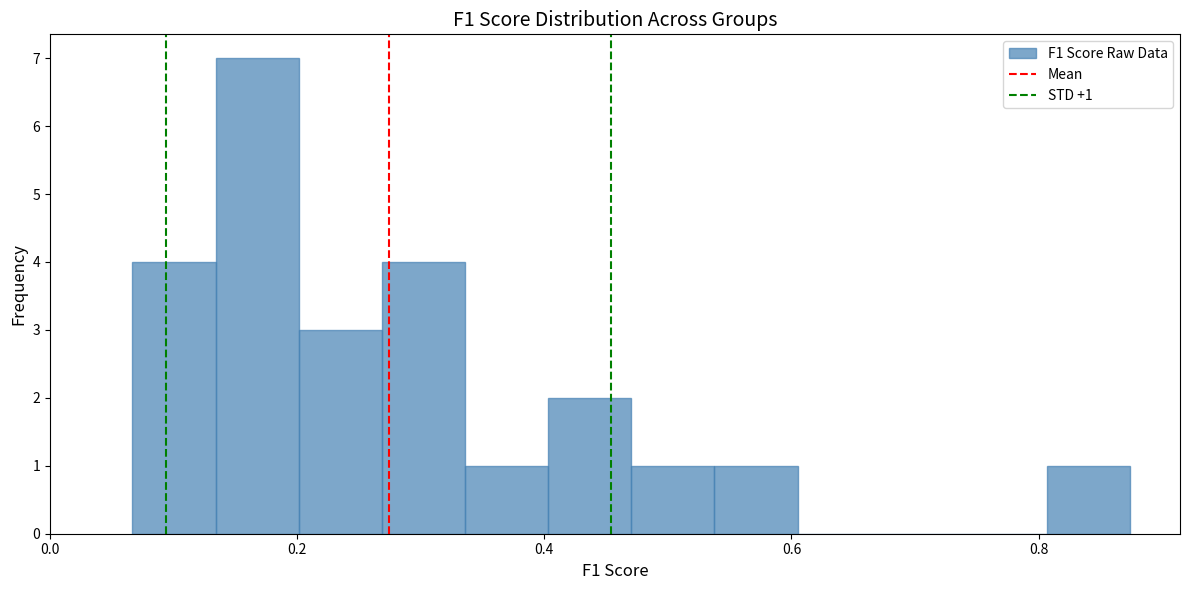

Read against the x-axis, roughly where is the centre of the tallest bar?

0.16